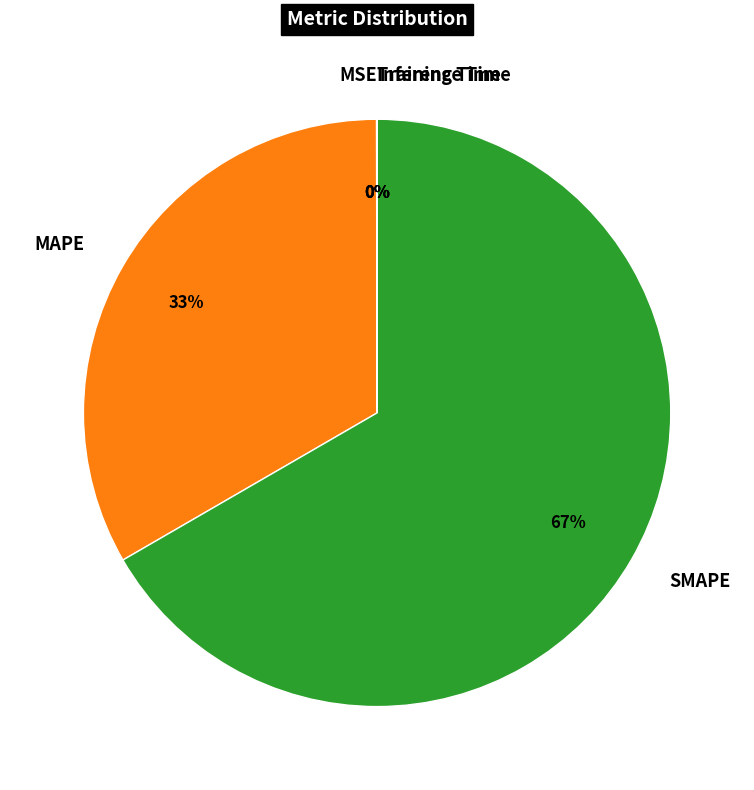

What percentage is the SMAPE slice, to the nearest percent?

67%